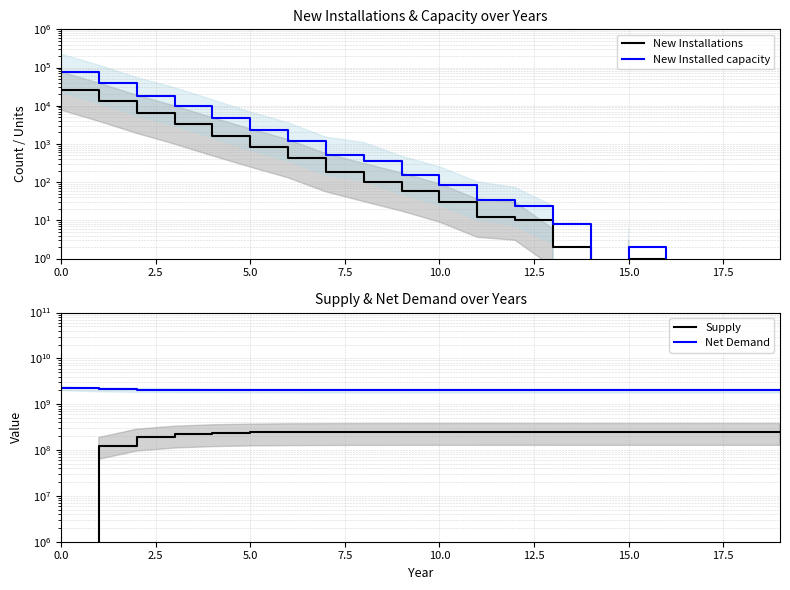

True or false: Net Demand and New Installations cross at least once.

False